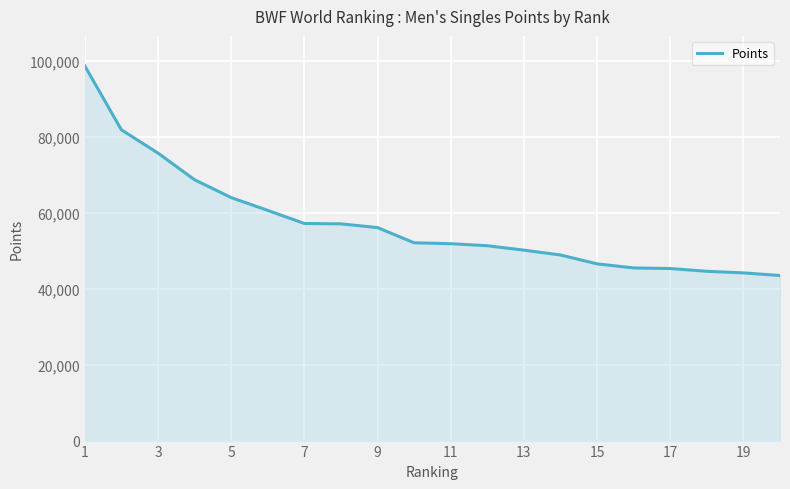

What is the difference between the maximum and minimum values?

55210.6